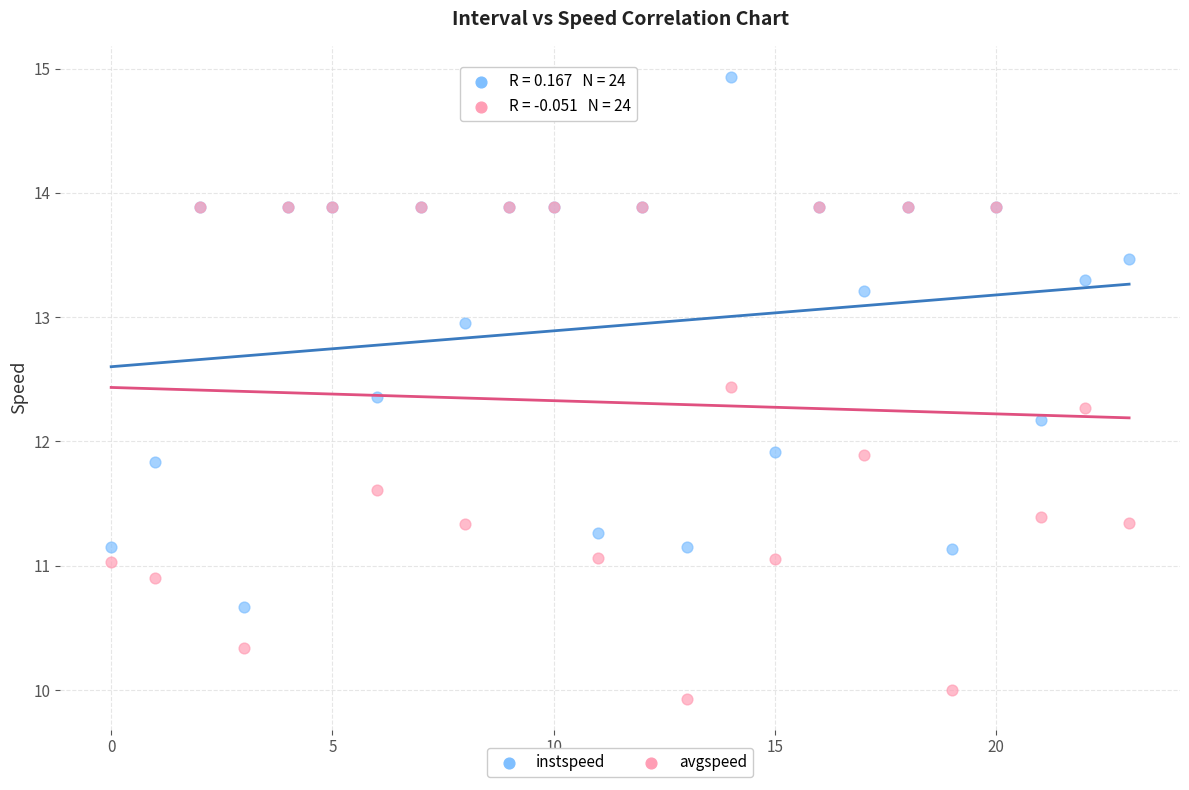

What are all the series names shown in the legend?

instspeed, avgspeed